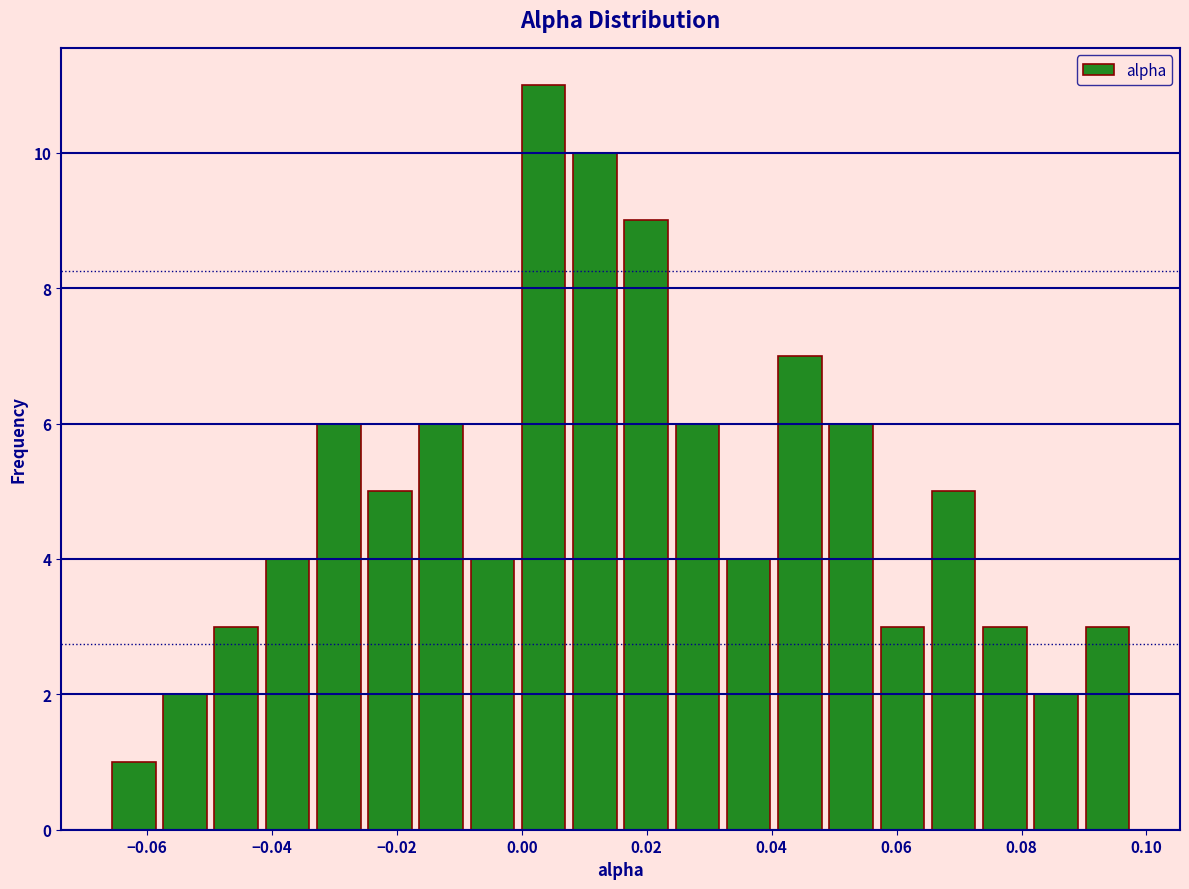

Reading left to right, transcribe this chart: for each bar, give the range it covers on the x-axis and its height. Neither the bar edges nor the heights are printed on the chart, so give them approximately, as read against the axes.

-0.066 to -0.058: 1
-0.058 to -0.050: 2
-0.050 to -0.042: 3
-0.042 to -0.034: 4
-0.034 to -0.026: 6
-0.026 to -0.016: 5
-0.016 to -0.008: 6
-0.008 to 0.000: 4
0.000 to 0.008: 11
0.008 to 0.016: 10
0.016 to 0.024: 9
0.024 to 0.032: 6
0.032 to 0.040: 4
0.040 to 0.048: 7
0.048 to 0.056: 6
0.056 to 0.066: 3
0.066 to 0.074: 5
0.074 to 0.082: 3
0.082 to 0.090: 2
0.090 to 0.098: 3